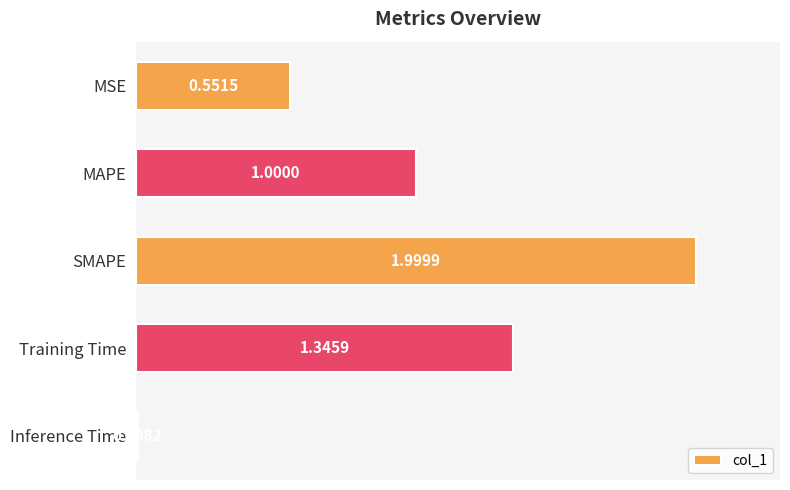

What is the difference between the second highest and second lowest values?

0.8